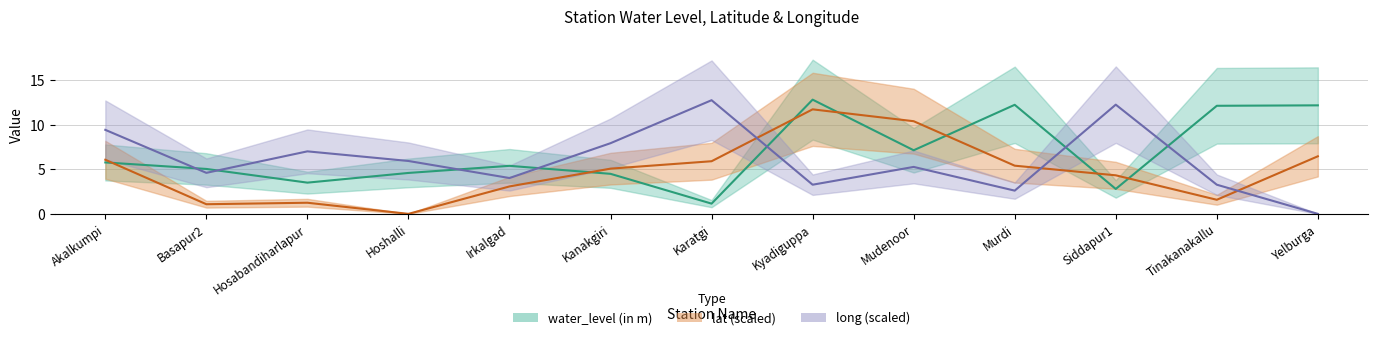

Rank the series by their average value, from highest to lowest.

water_level (in m), long, lat